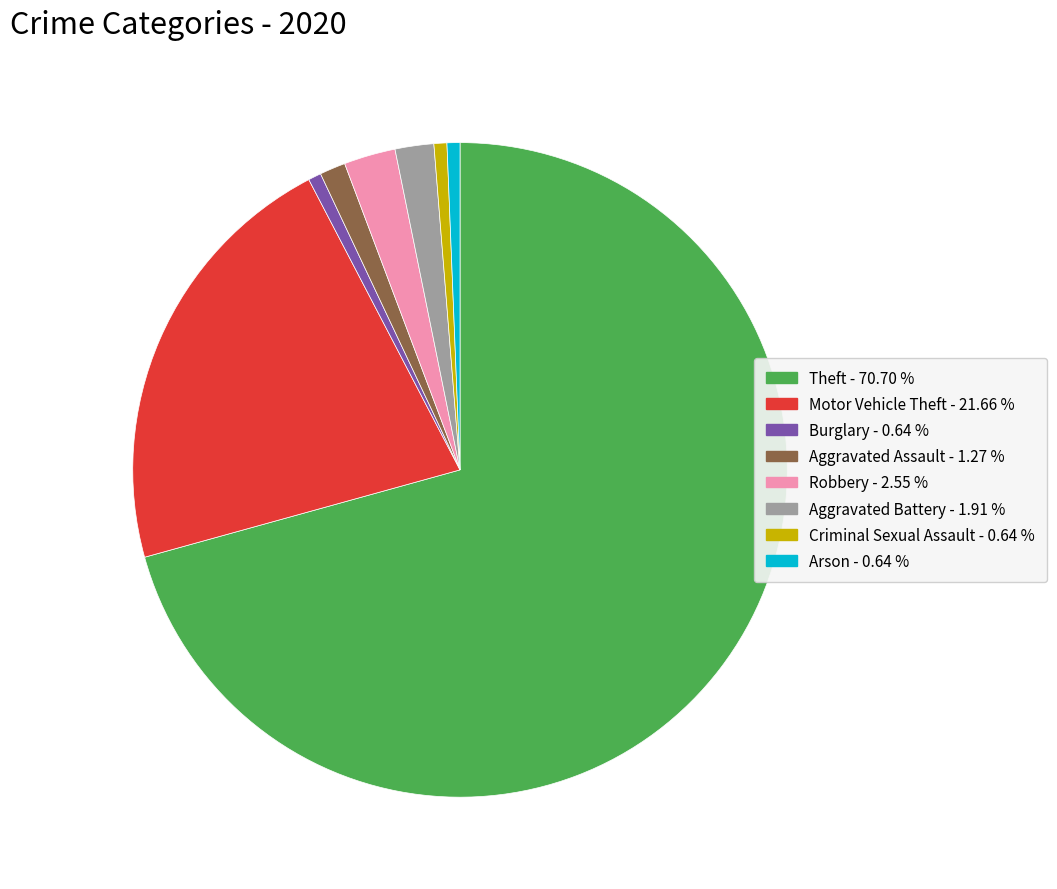

Is there any slice that represents more than half of the pie?

Yes